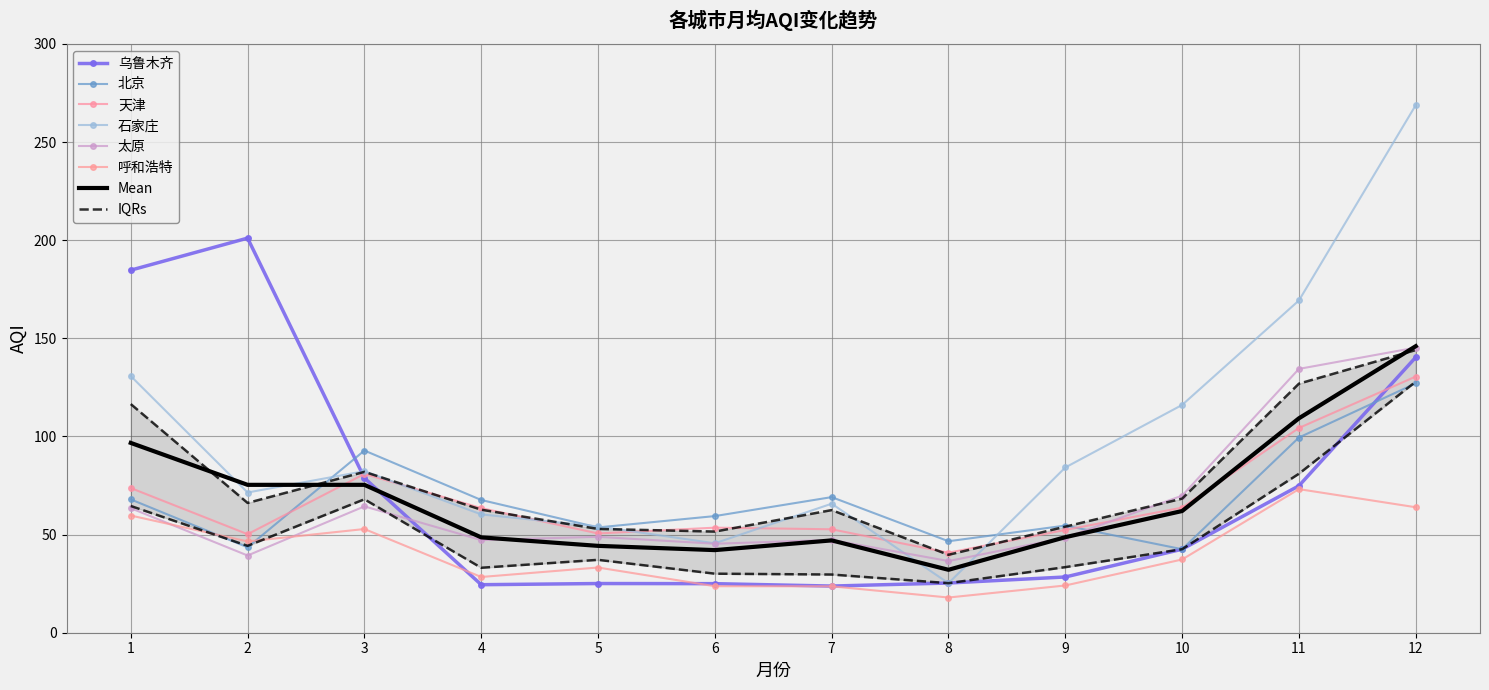

What is the sum of all 天津 values?

816.9